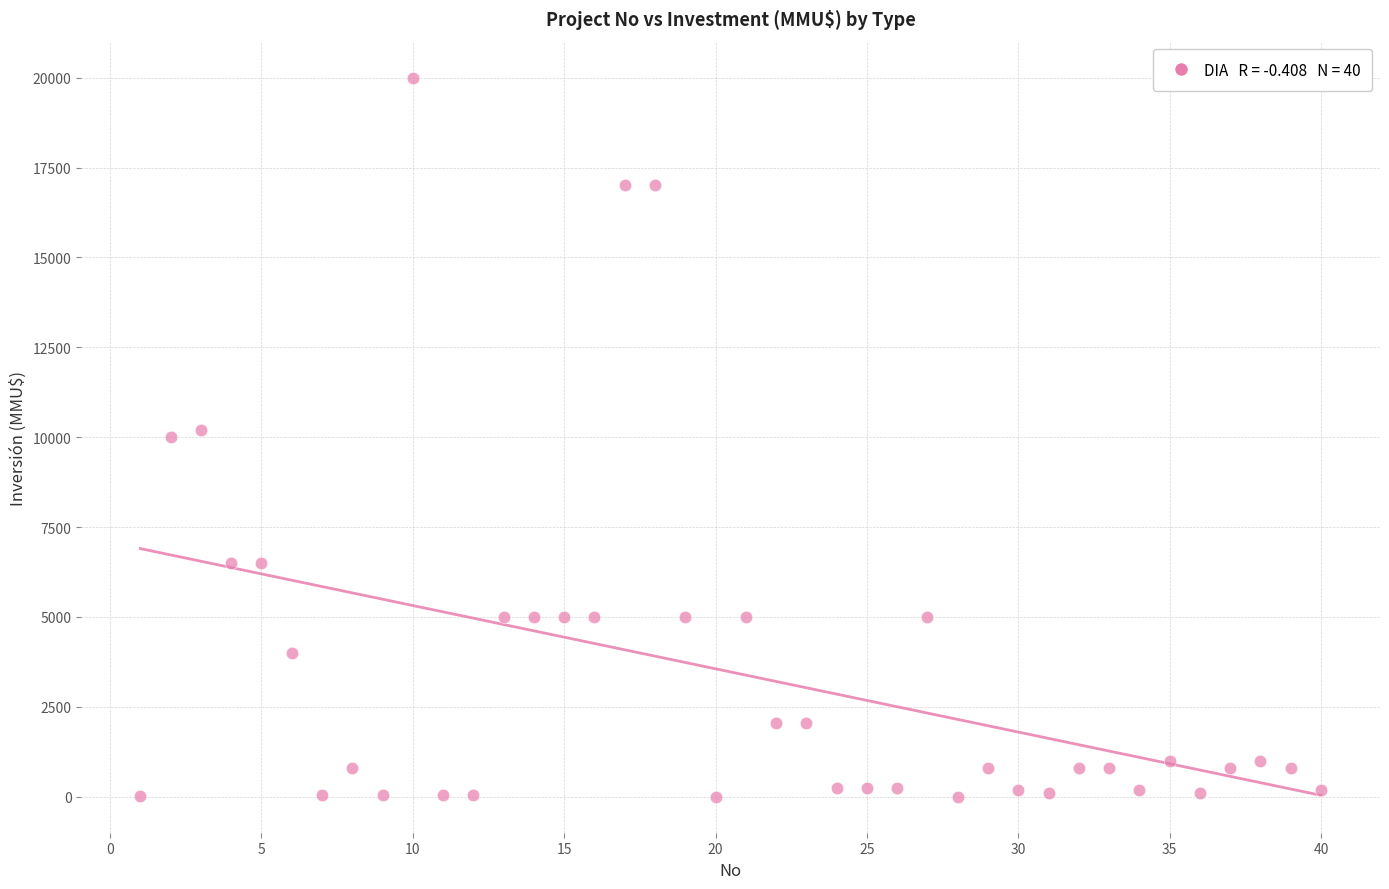

What is the range of X values (max minus min)?

39